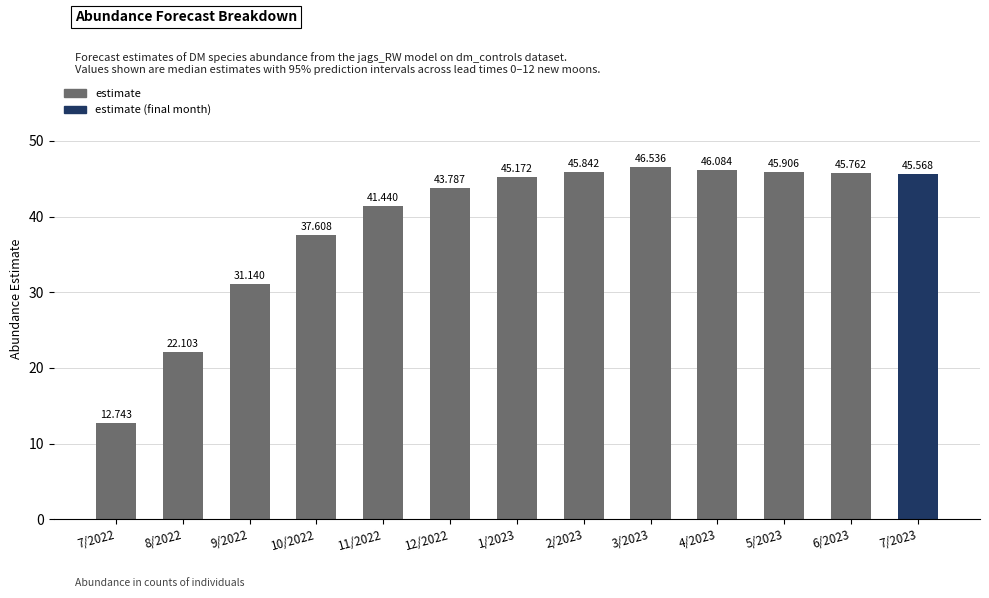

The chart shows a value of 12.7 at 7/2022. True or false?

True